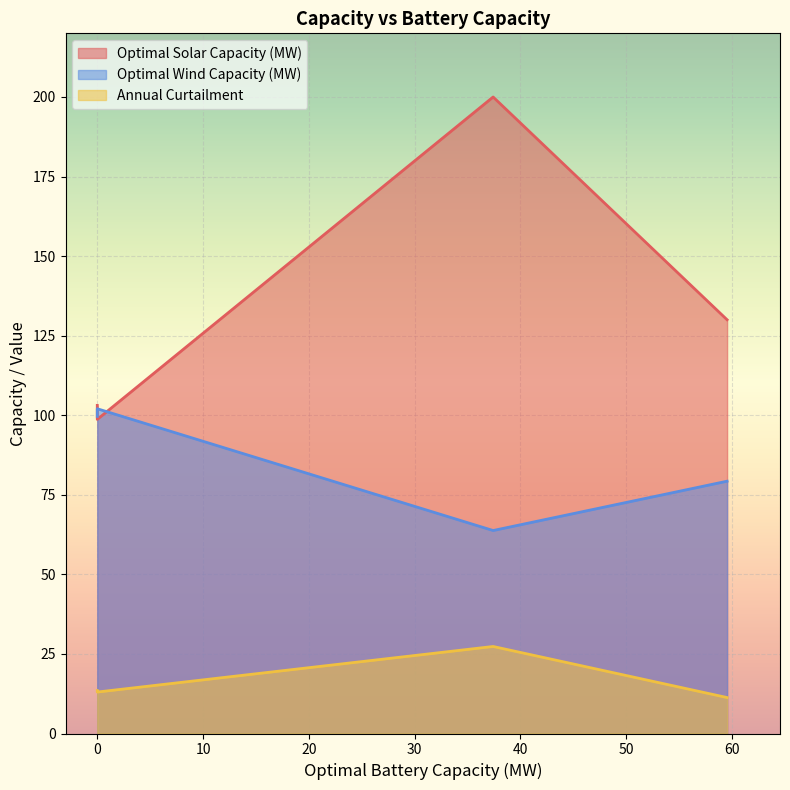

Which label corresponds to the smallest value in the chart?

59.53383606904863